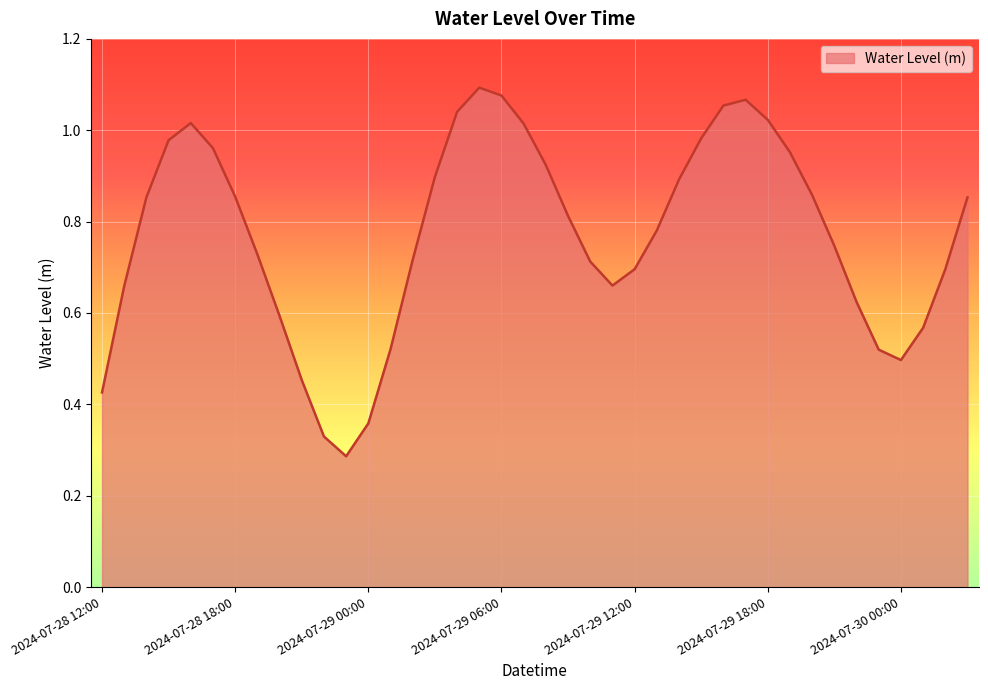

Does the chart display data point markers on the line(s)?

No